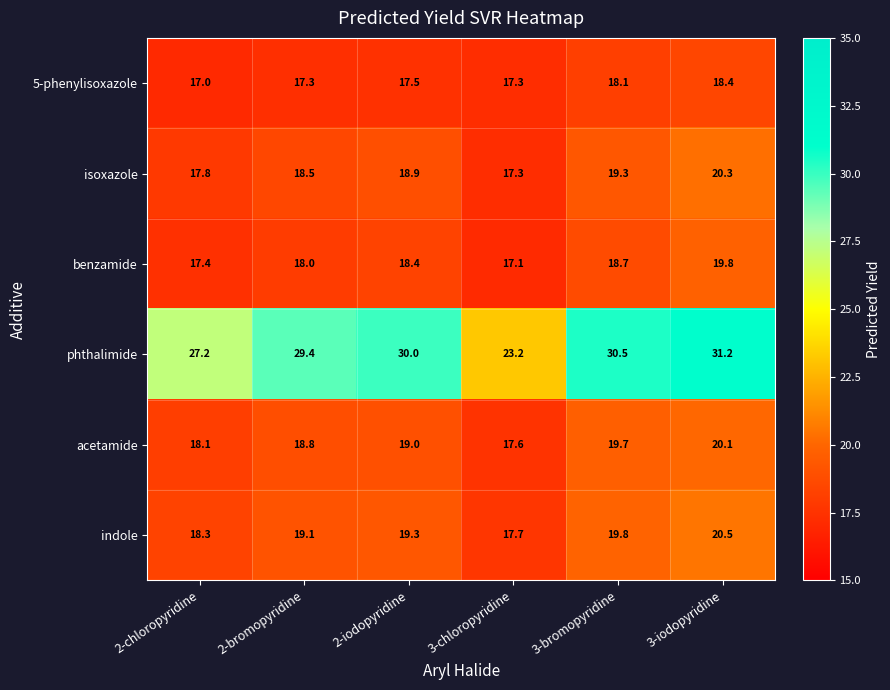

Which series has the largest range (max minus min)?

phthalimide